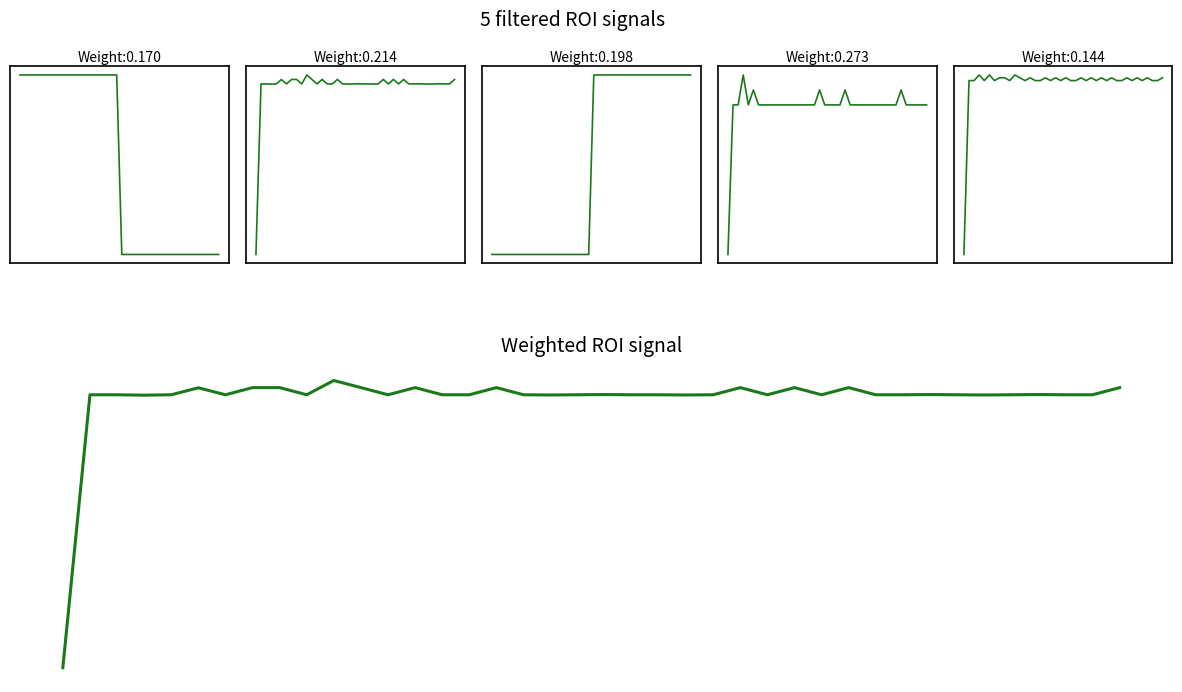

Reading right to left, what are all the values shown in this chart?

f: 0.8	0.8	0.8	0.8	0.8	0.8	0.8	0.8	0.8	0.8	0.8	0.8	0.8	0.8	0.8	0.8	0.8	0.8	0.8	0.8	0.9	0.9	0.9	0.9	0.9	0.9	0.9	0.9	0.9	0.9	0.9	0.9	0.9	0.9	0.9	0.9	0.9	0.9	0.9	0.9
omega: 5.2	5.2	5.2	5.2	5.2	5.2	5.2	5.2	5.2	5.2	5.2	5.2	5.2	5.2	5.2	5.2	5.2	5.2	5.2	5.2	5.2	5.2	5.2	5.2	5.2	5.2	5.2	5.2	5.2	5.3	5.2	5.2	5.2	5.2	5.2	5.2	5.2	5.2	5.2	3.0
cost: 2.0	2.0	2.0	2.0	2.0	2.0	2.0	2.0	2.0	2.0	2.0	2.0	2.0	2.0	2.0	2.0	2.0	2.0	2.0	2.0	1.0	1.0	1.0	1.0	1.0	1.0	1.0	1.0	1.0	1.0	1.0	1.0	1.0	1.0	1.0	1.0	1.0	1.0	1.0	1.0
maxOutDataRate: 15.0	15.0	15.0	15.0	15.0	15.3	15.0	15.0	15.0	15.0	15.0	15.0	15.0	15.0	15.0	15.0	15.3	15.0	15.0	15.0	15.0	15.3	15.0	15.0	15.0	15.0	15.0	15.0	15.0	15.0	15.0	15.0	15.0	15.0	15.3	15.0	15.7	15.0	15.0	11.7
currentOutDataRate: 10.1	10.0	10.0	10.1	10.0	10.1	10.0	10.1	10.0	10.0	10.1	10.0	10.1	10.0	10.1	10.0	10.1	10.0	10.0	10.1	10.0	10.1	10.0	10.1	10.0	10.0	10.1	10.0	10.1	10.1	10.0	10.1	10.1	10.0	10.1	10.0	10.1	10.0	10.0	6.6
Weighted ROI signal: 5.2	5.2	5.2	5.2	5.2	5.2	5.2	5.2	5.2	5.2	5.2	5.2	5.2	5.2	5.2	5.2	5.2	5.2	5.2	5.2	5.2	5.2	5.2	5.2	5.2	5.2	5.2	5.2	5.2	5.3	5.2	5.2	5.2	5.2	5.2	5.2	5.2	5.2	5.2	3.0